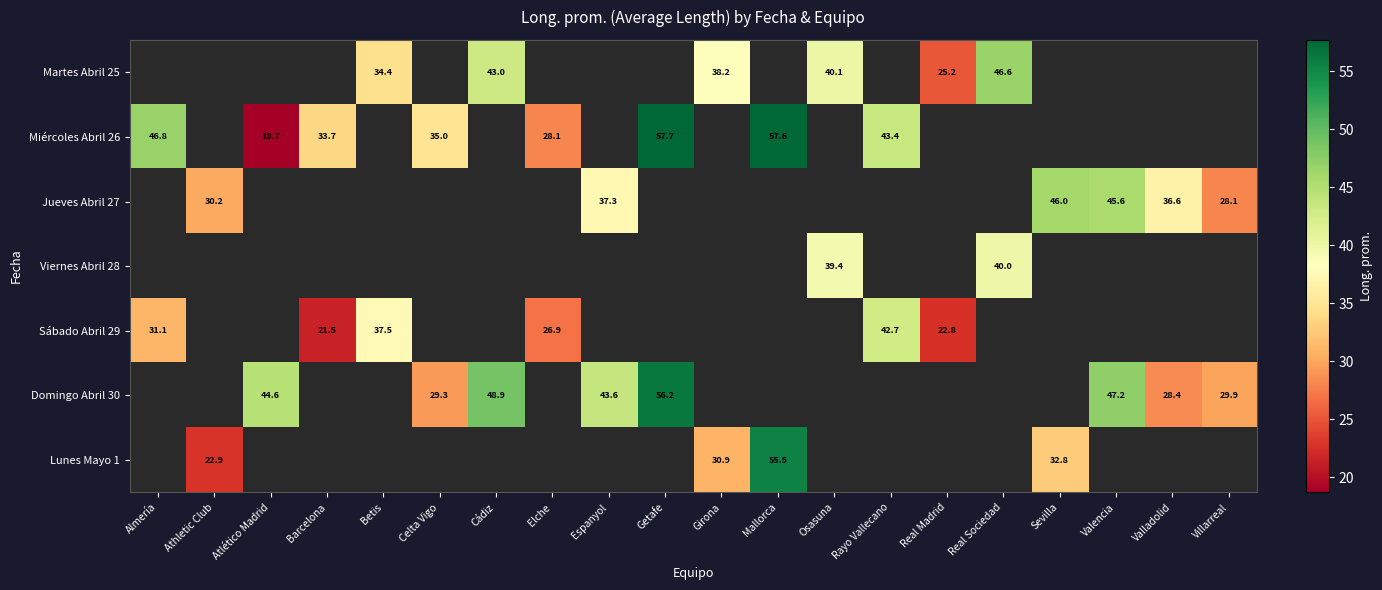

What is the spread (max minus min) of values at Betis?

3.1